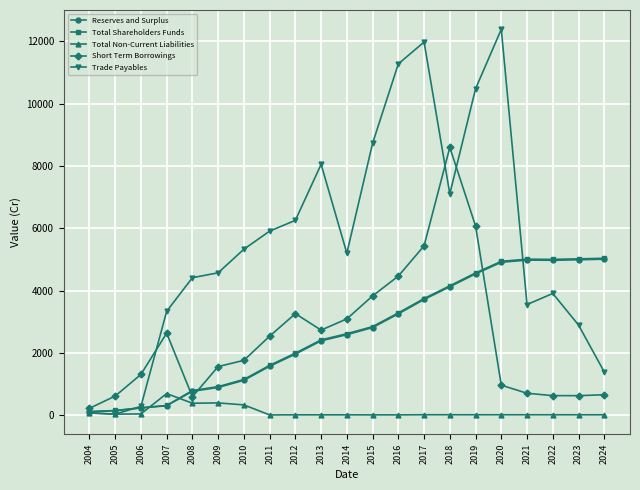

True or false: Total Non-Current Liabilities has a value of 10.5 at 2023.

True